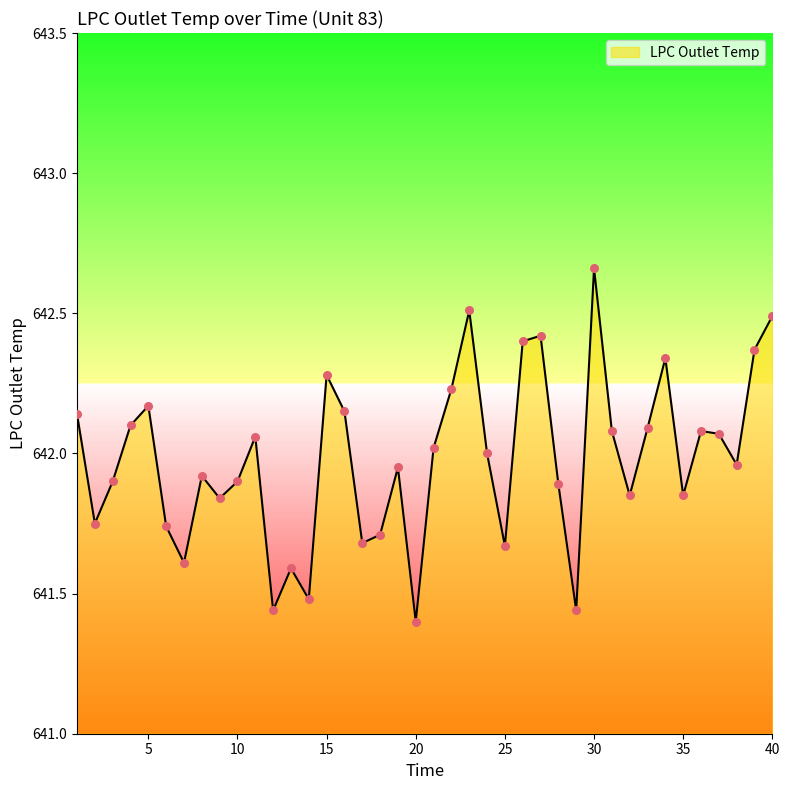

What is the difference between the maximum and minimum values?

1.3